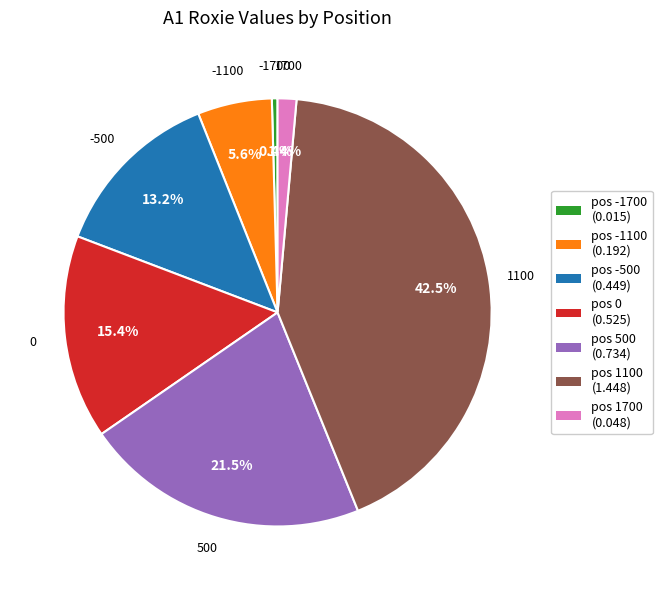

Which category has the biggest portion of the pie?

pos 1100 (1.448)